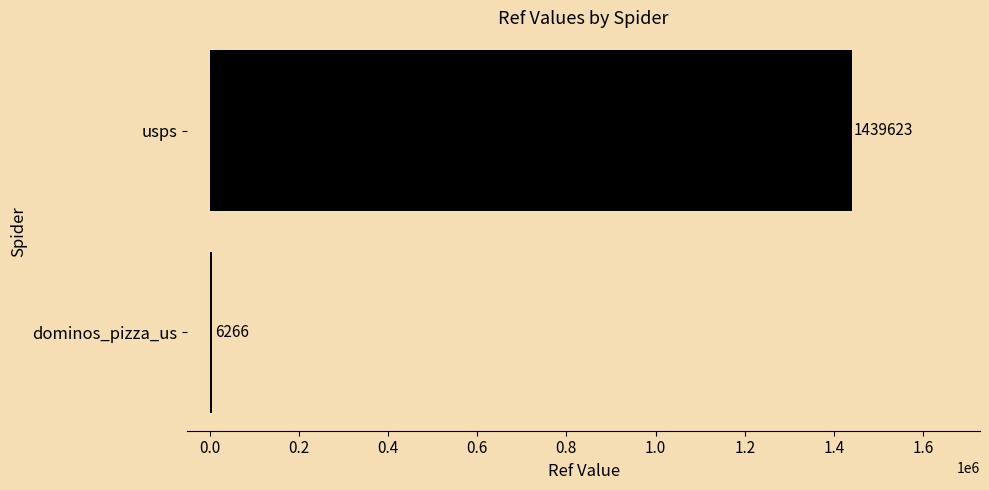

What is the difference between the maximum and minimum values?

1433357